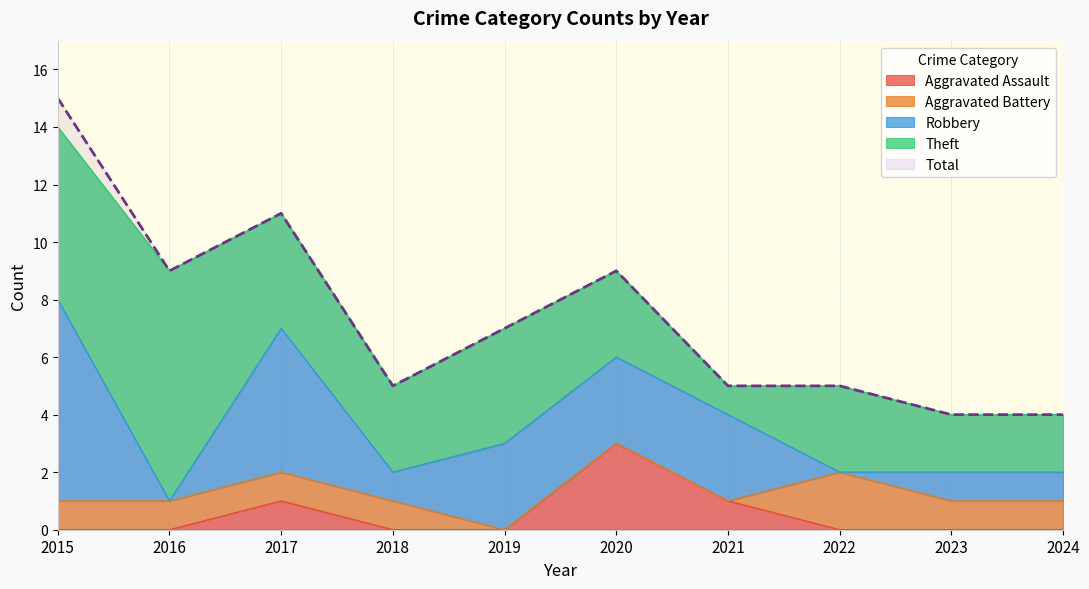

How many distinct data groups are displayed?

5